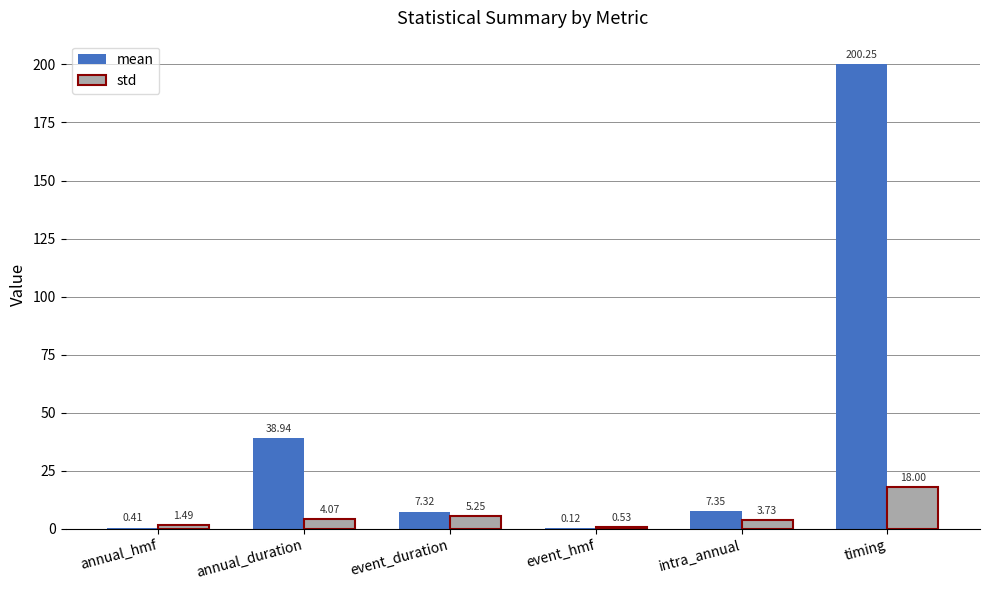

How many values in the mean series exceed 7?

4